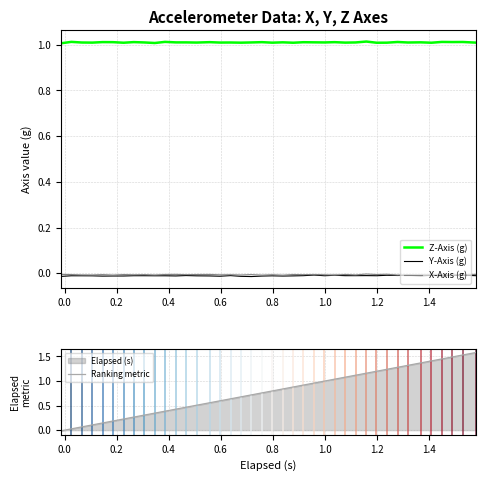

True or false: Y-Axis (g) and Z-Axis (g) intersect in this chart.

False